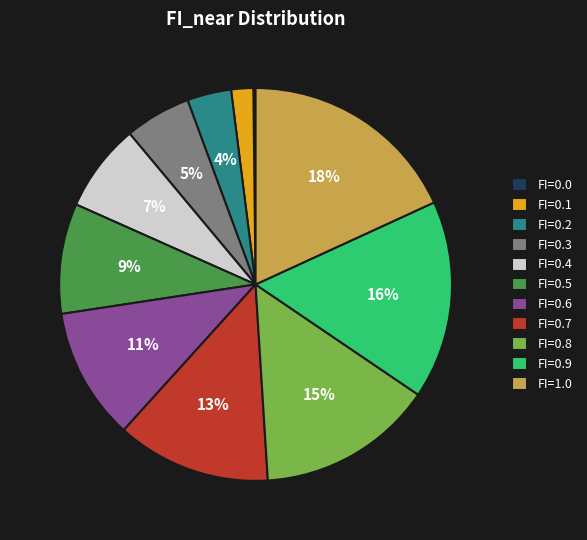

The FI=0.3 slice represents 14% of the pie. True or false?

False